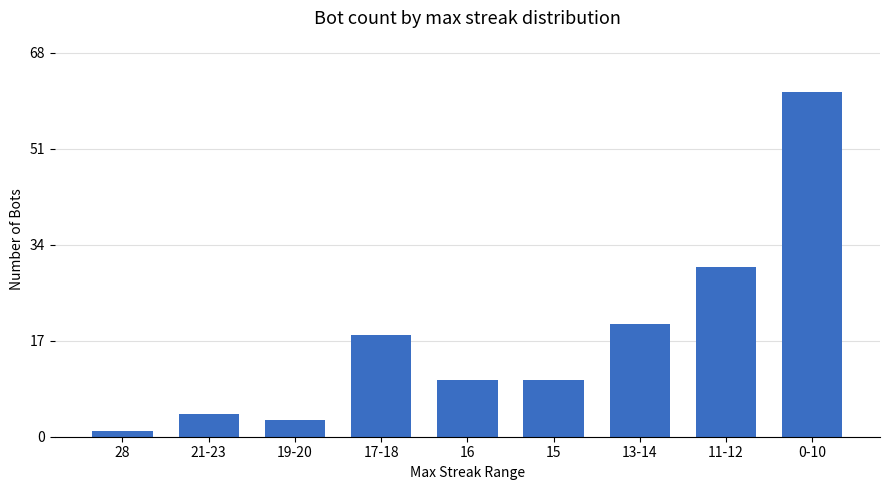

Reading left to right, list all the values displayed in this chart.

1	4	3	18	10	10	20	30	61